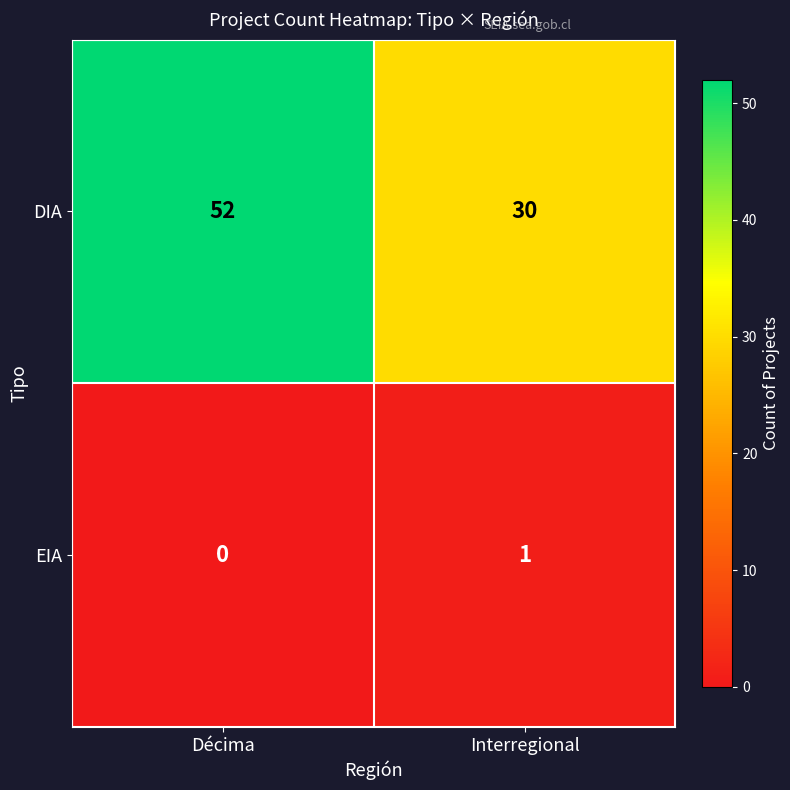

The DIA series shows 18 at Interregional. True or false?

False